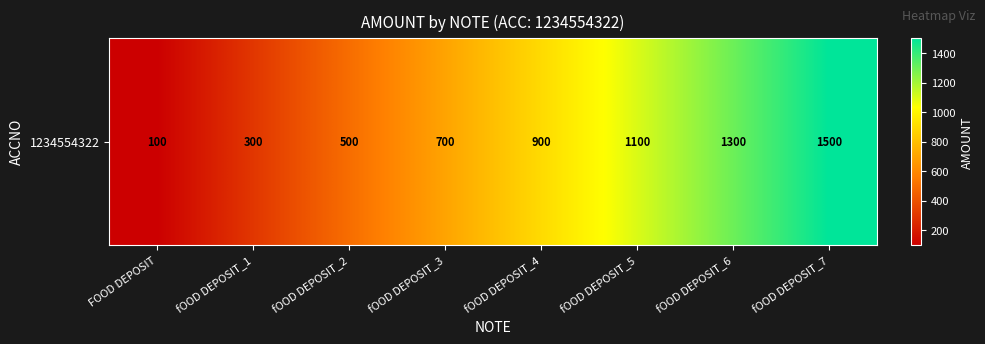

What is the sum of all values?

6400